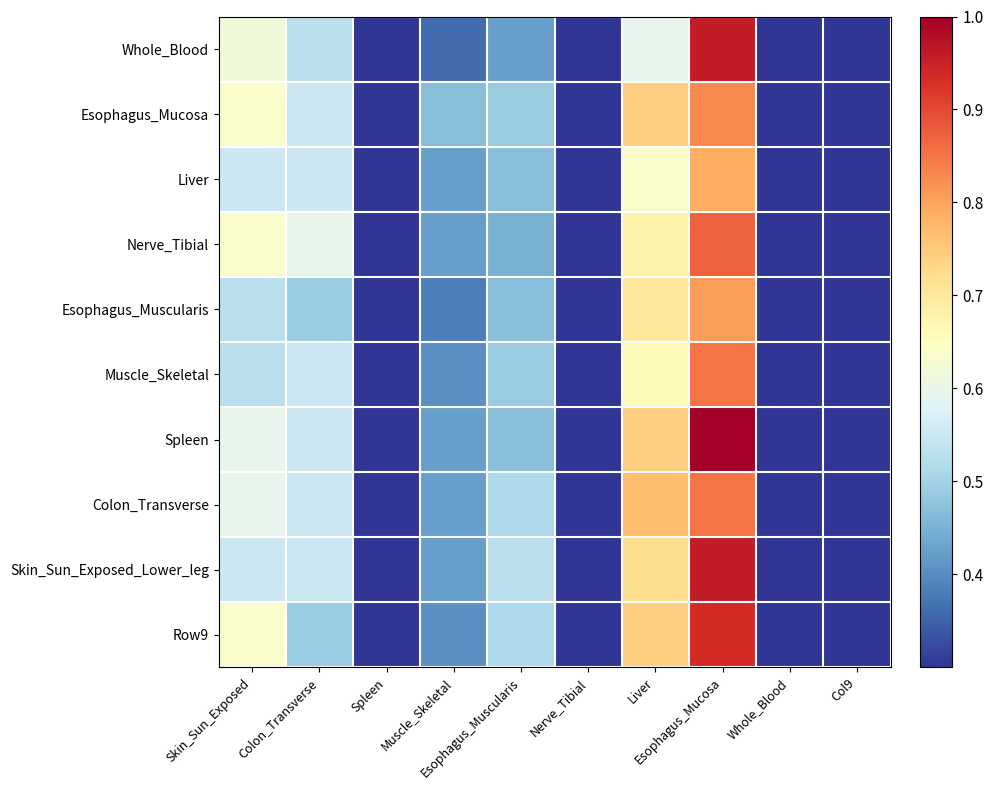

What is the maximum value shown in the chart?

1.0